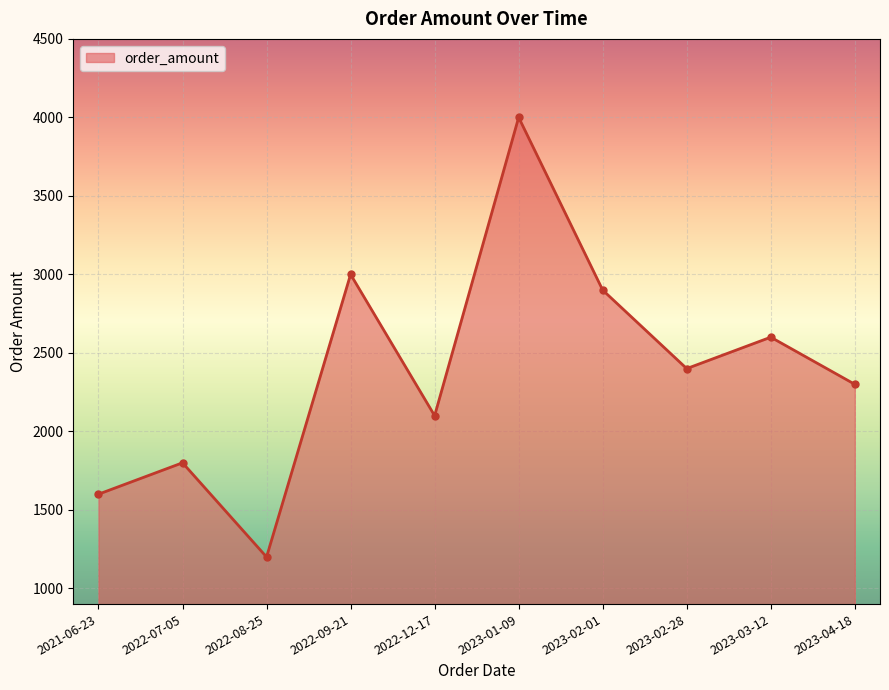

Rank the categories by value from lowest to highest.

2022-08-25, 2021-06-23, 2022-07-05, 2022-12-17, 2023-04-18, 2023-02-28, 2023-03-12, 2023-02-01, 2022-09-21, 2023-01-09